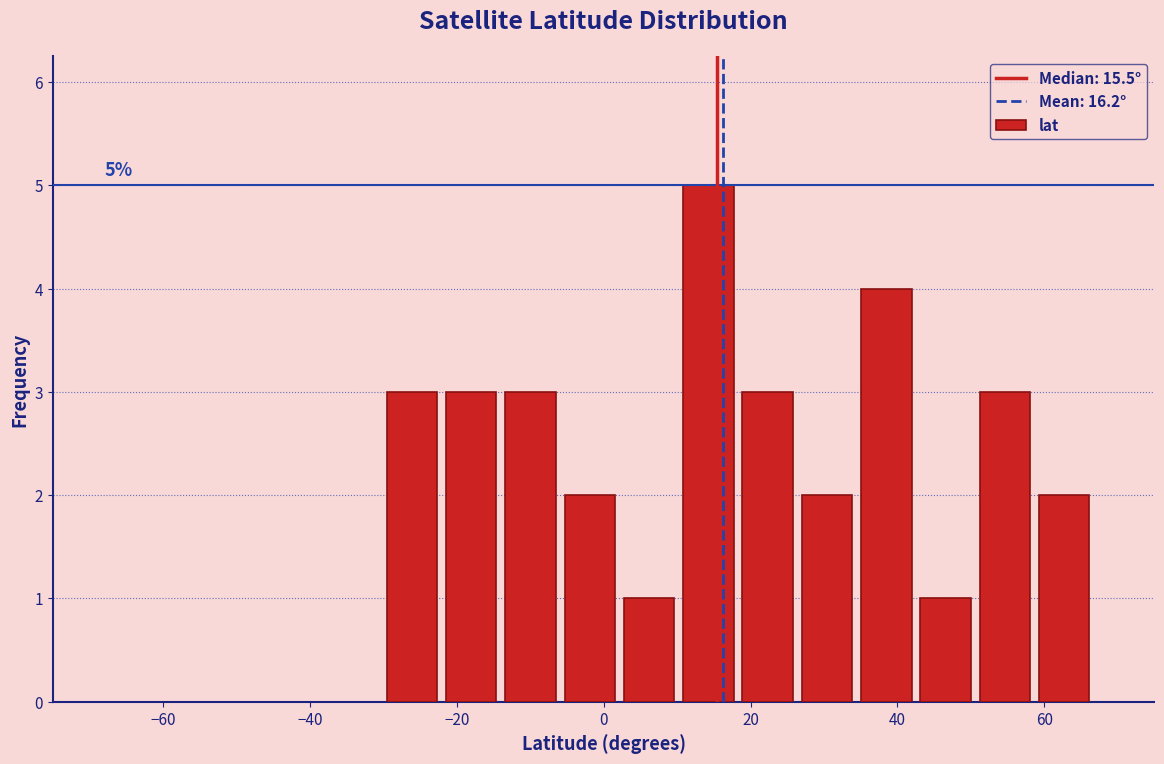

Over which range of the x-axis is the bar tallest?

10 to 18